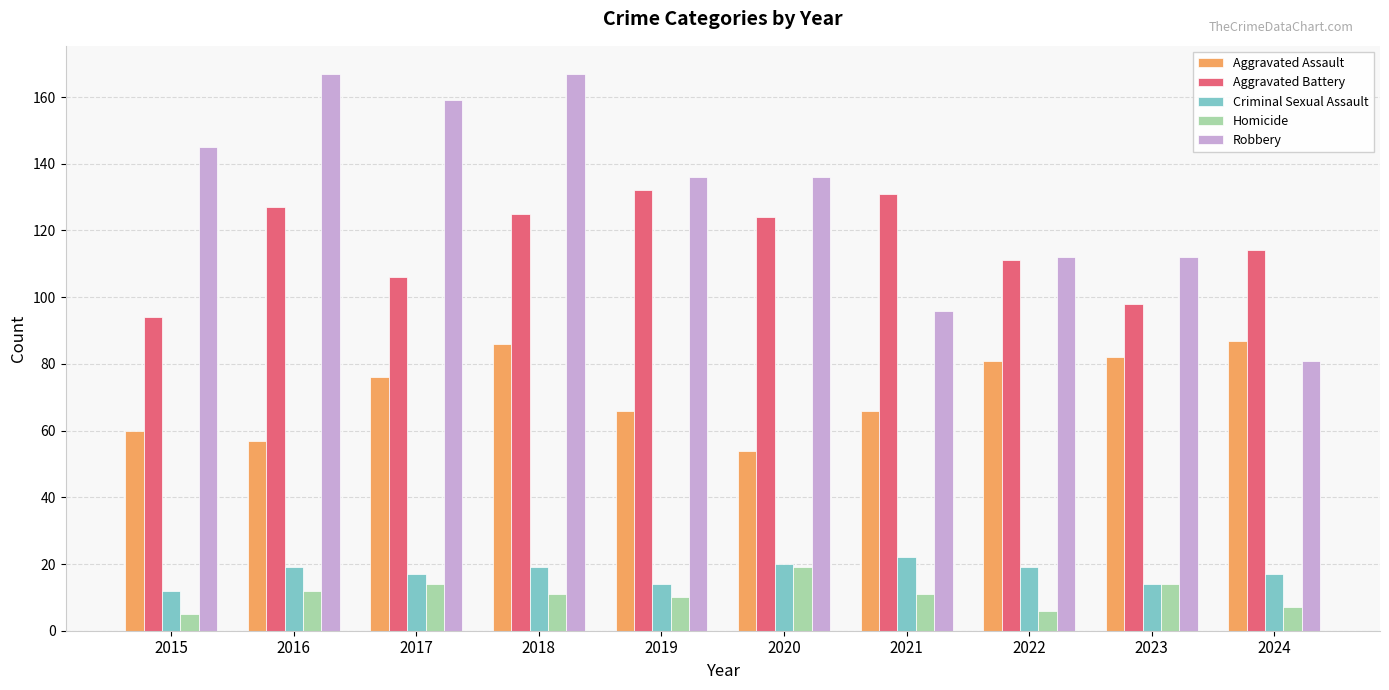

What is the spread (max minus min) of values at 2017?

145